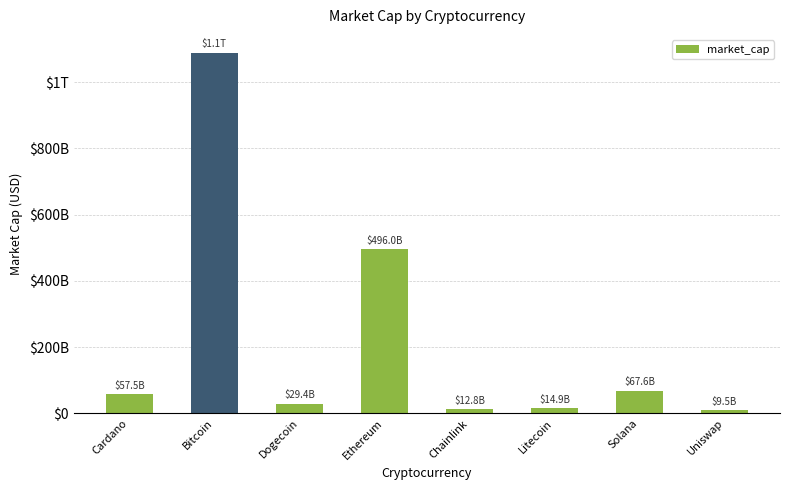

Reading left to right, transcribe all the data shown in this chart.

Cardano=57494551201	Bitcoin=1088689451069	Dogecoin=29411505789	Ethereum=495951401137	Chainlink=12843421719	Litecoin=14860588362	Solana=67624386417	Uniswap=9503941198